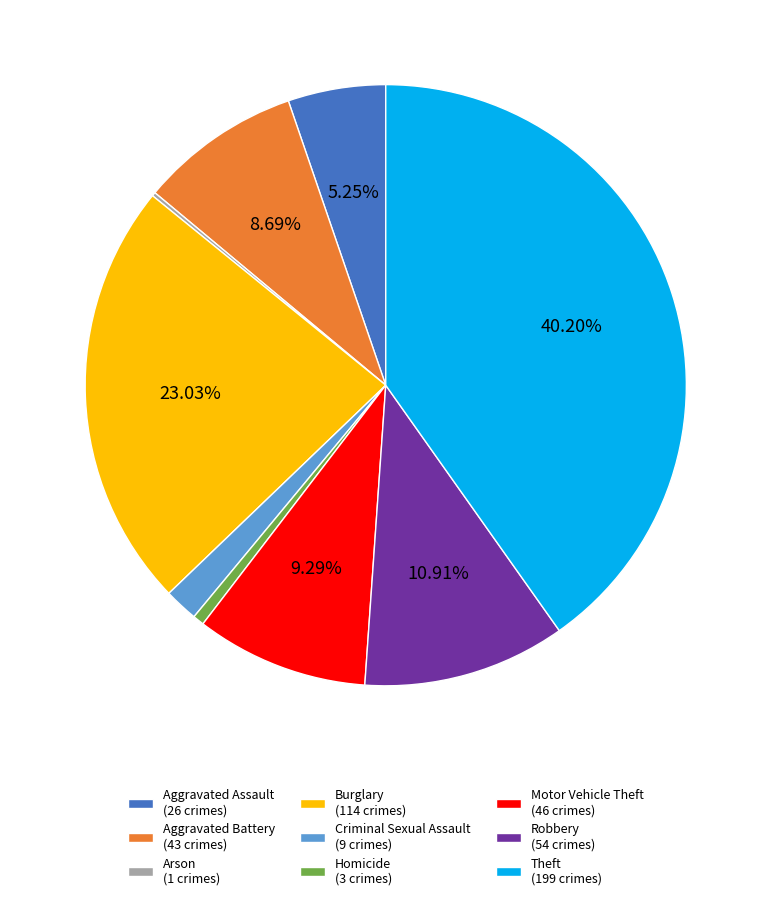

The Robbery slice represents 11% of the pie. True or false?

True